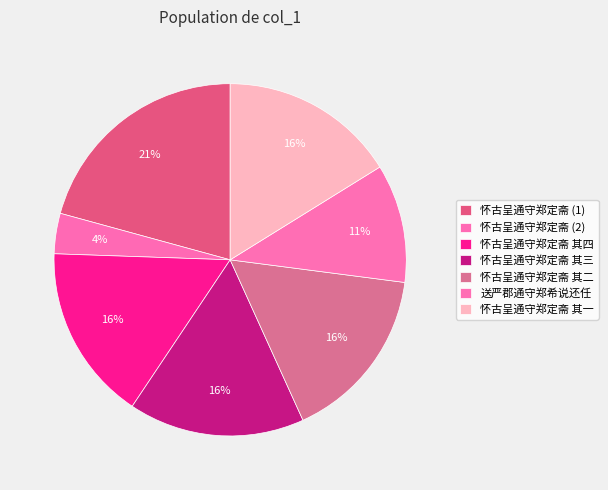

What is the change in value from 送严郡通守郑希说还任 to 怀古呈通守郑定斋 其一?

+281604